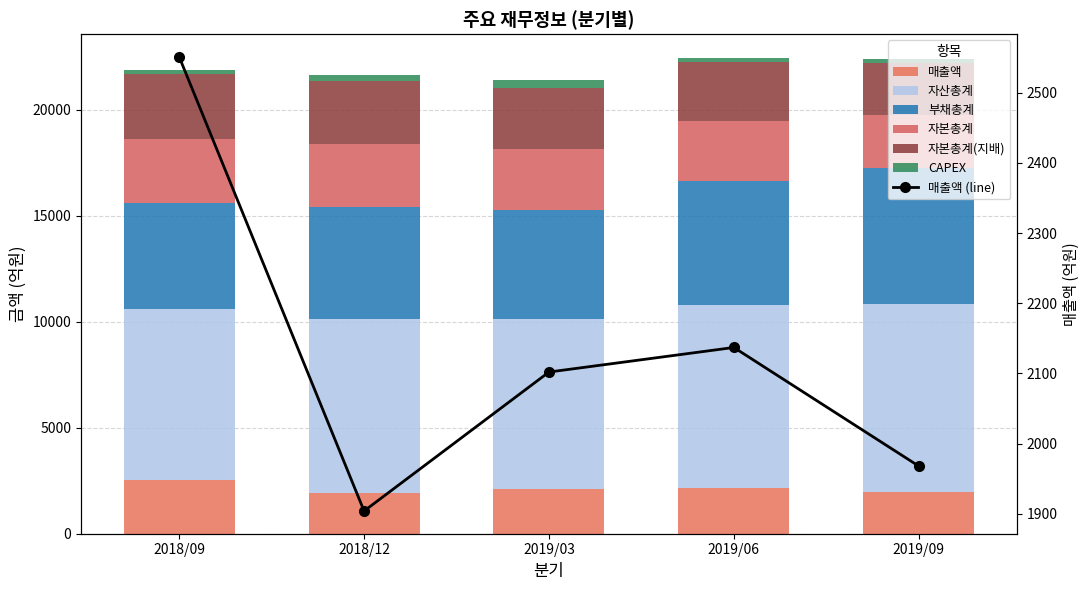

What is the sum of the 매출액 values at 2019/06 and 2019/03?

4239